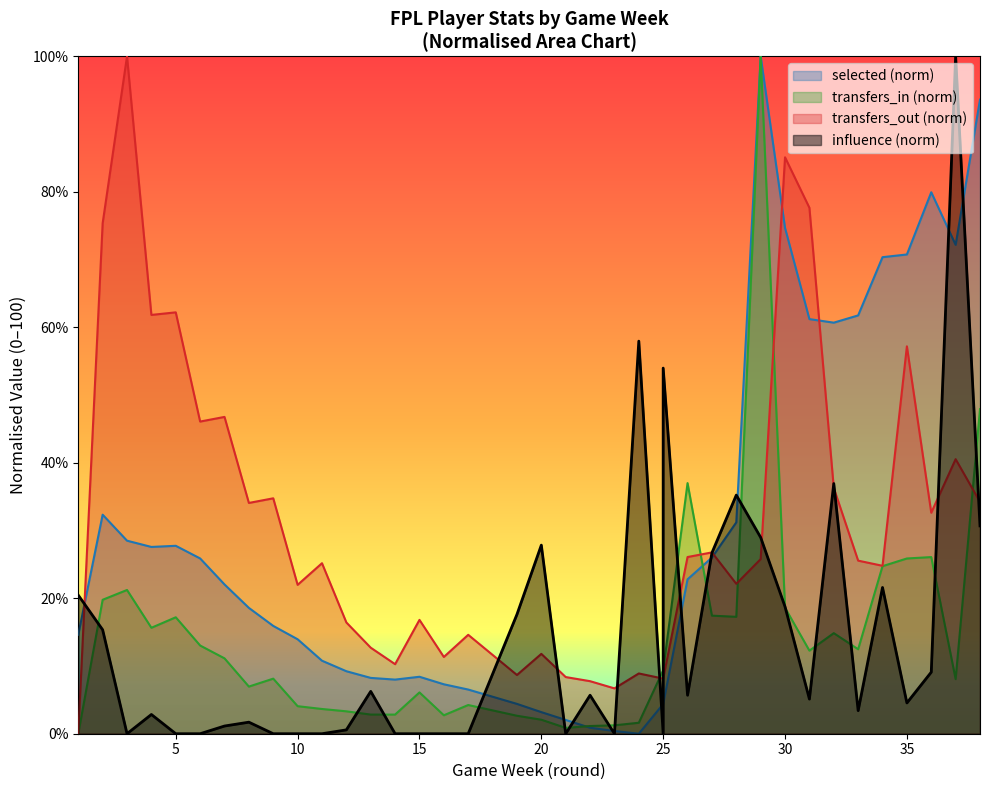

Which label corresponds to the smallest value in the chart?

3